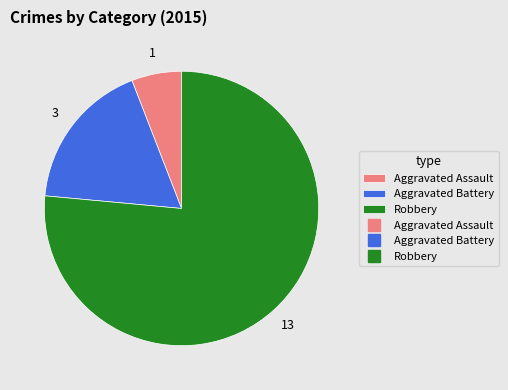

Is there a majority slice in this chart?

Yes